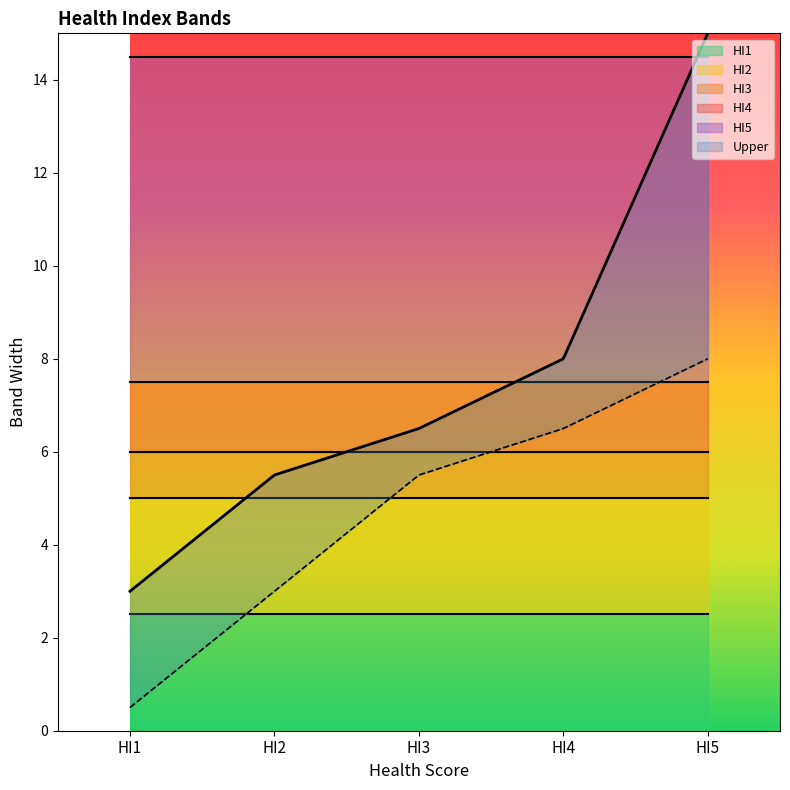

What is the value of the Upper point at the 1st from the left?

3.0